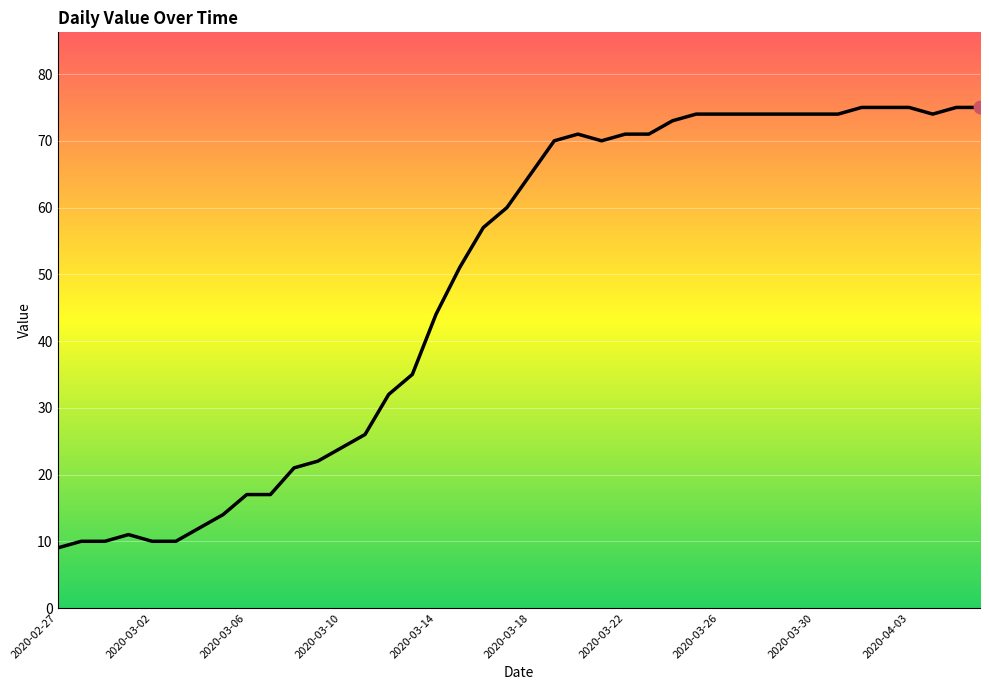

What is the difference between the maximum and minimum values?

66